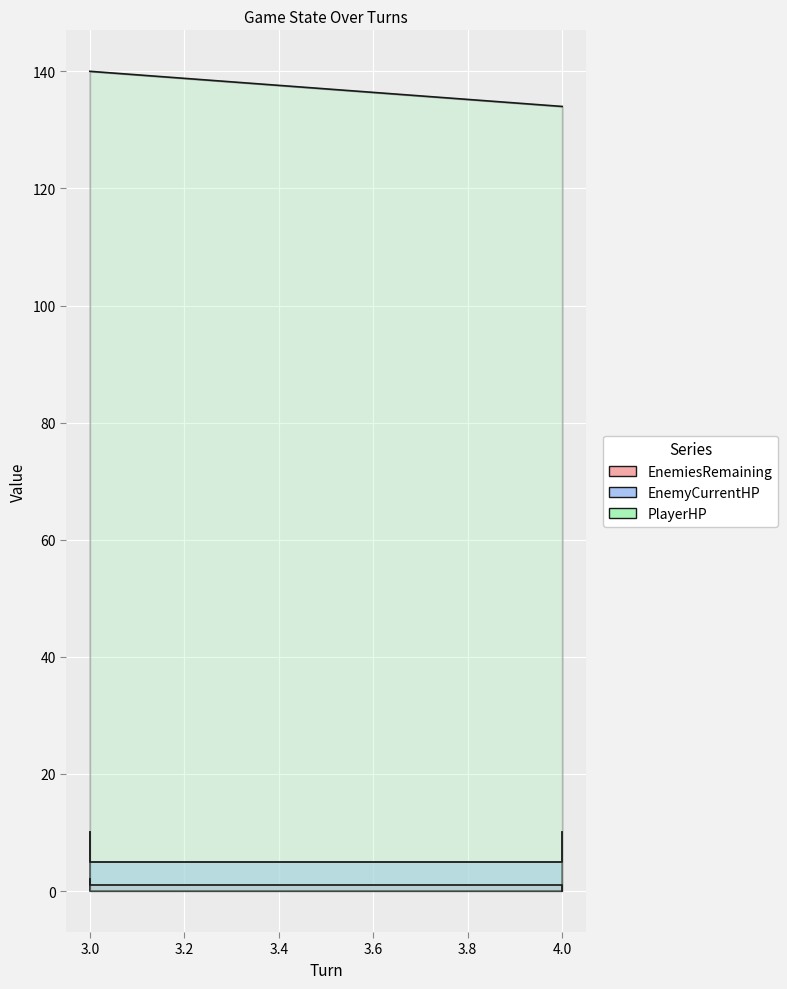

What is the difference between the maximum and second lowest values in the EnemyCurrentHP series?

5